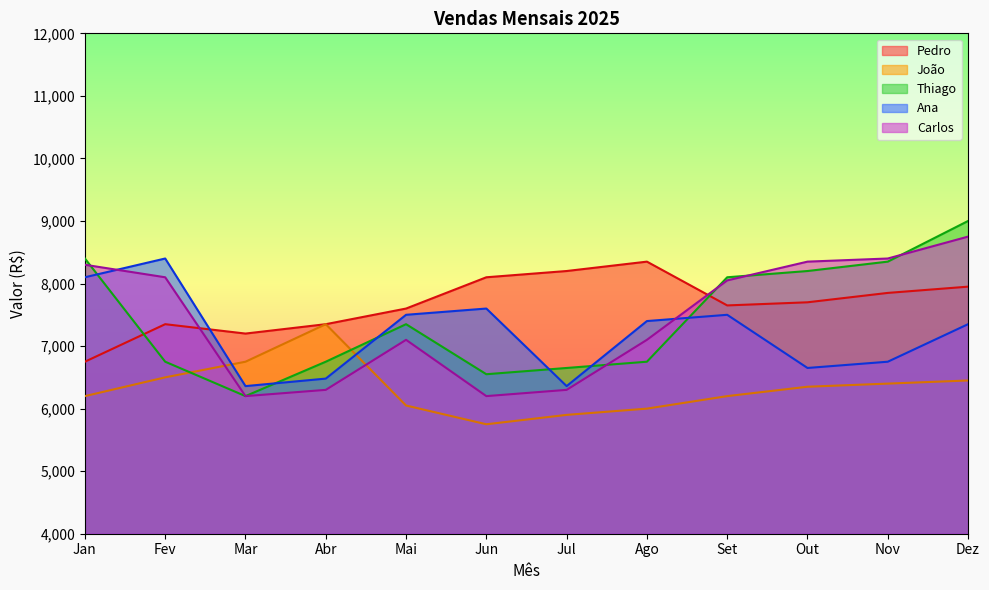

Which category has the lowest value in the Pedro series?

Jan